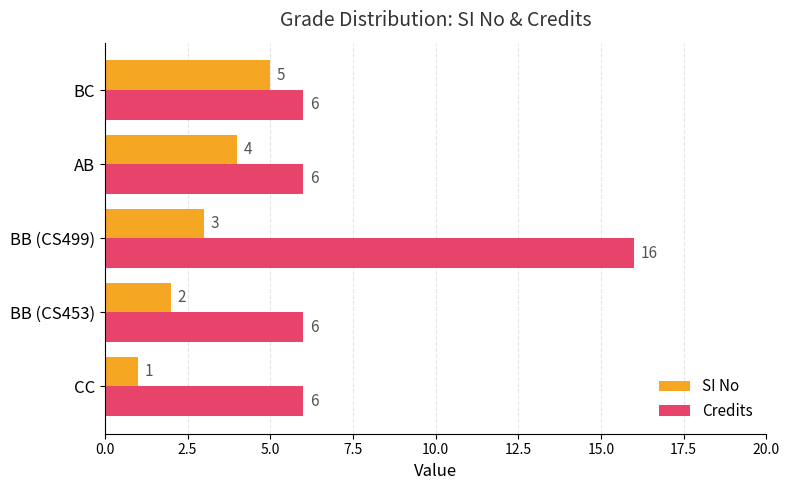

True or false: SI No has a value of 2 at BB (CS499).

False